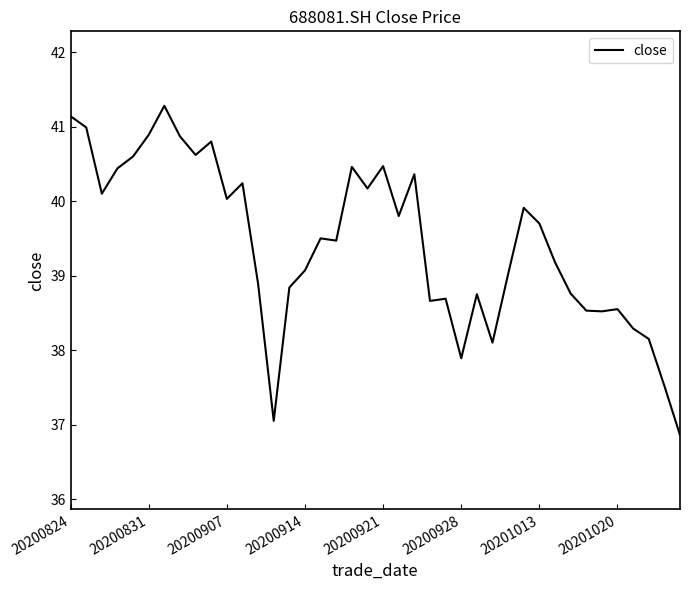

What is the difference between the maximum and minimum values?

4.4